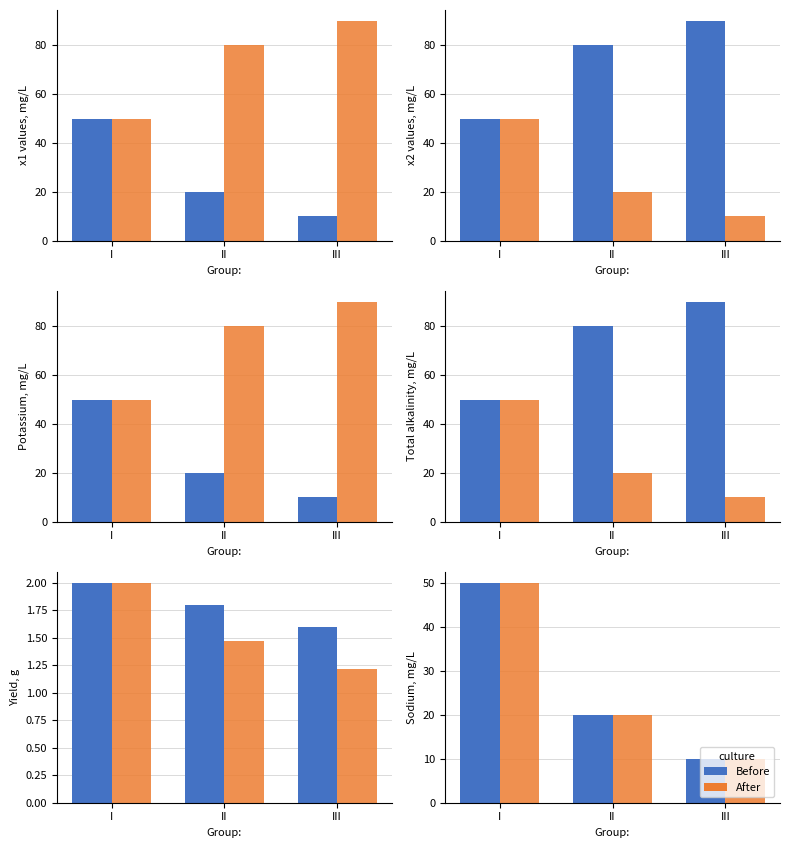

What is the total value across all series at III?

202.8